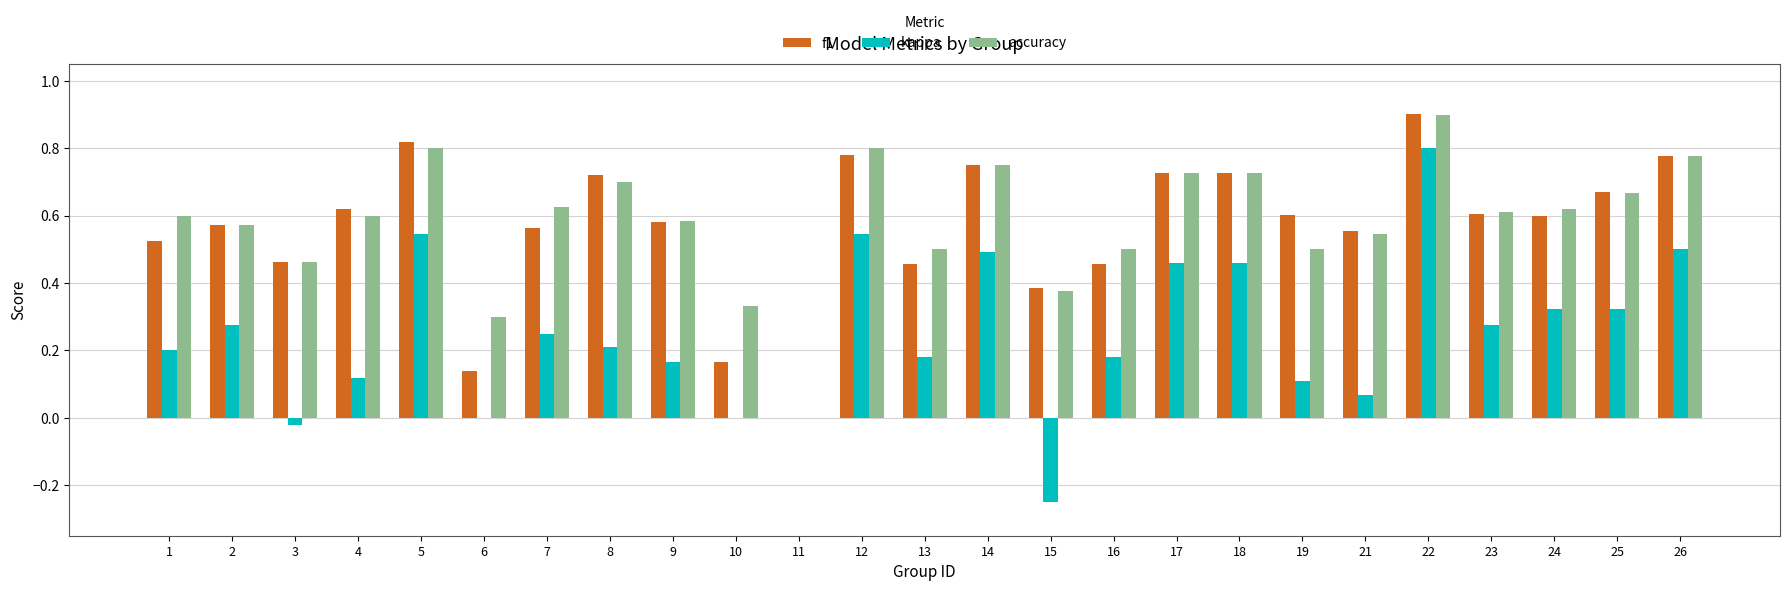

What is the sum of the accuracy values at 14 and 7?

1.4